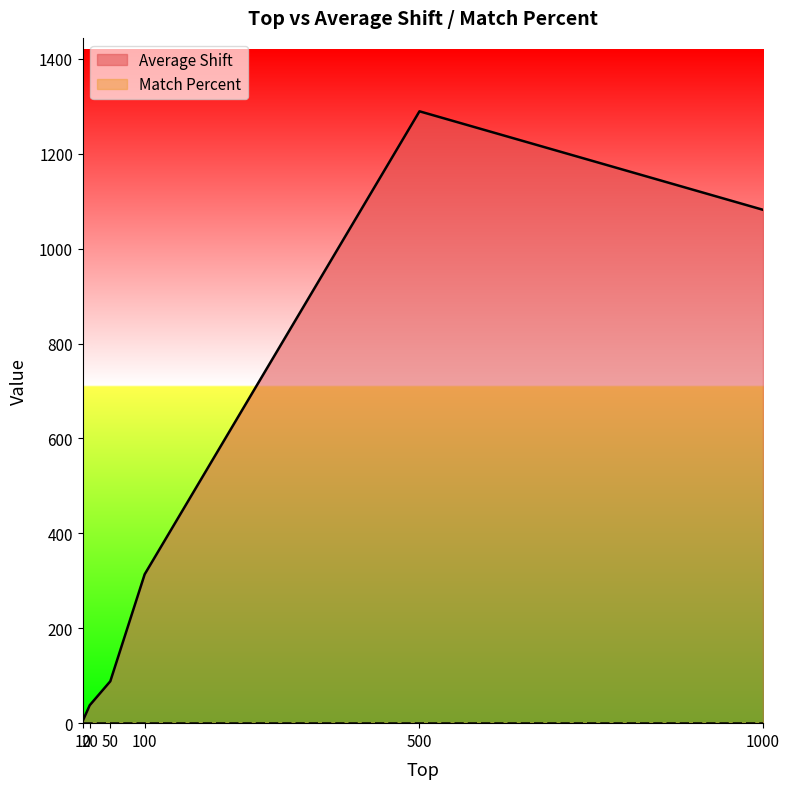

What is the difference between the values at 100 and 500?

975.7